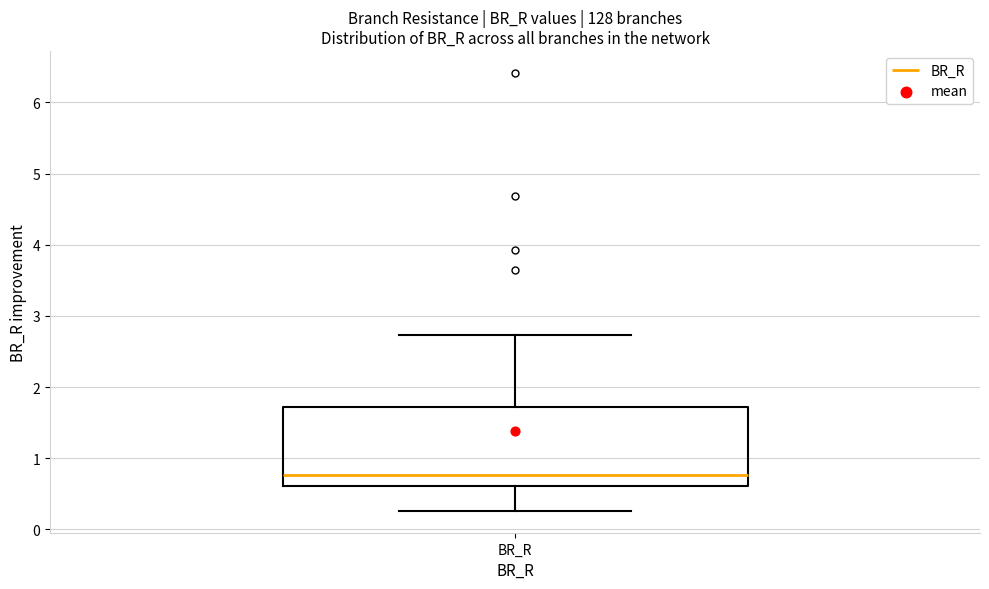

Transcribe this box plot: give where the median line is, the range the box spans, and where the two whiskers end, as read against the y-axis. The values are not printed on the chart, so give them approximately, as read against the axis.

median 0.8, box 0.6 to 1.7, whiskers 0.3 to 2.7